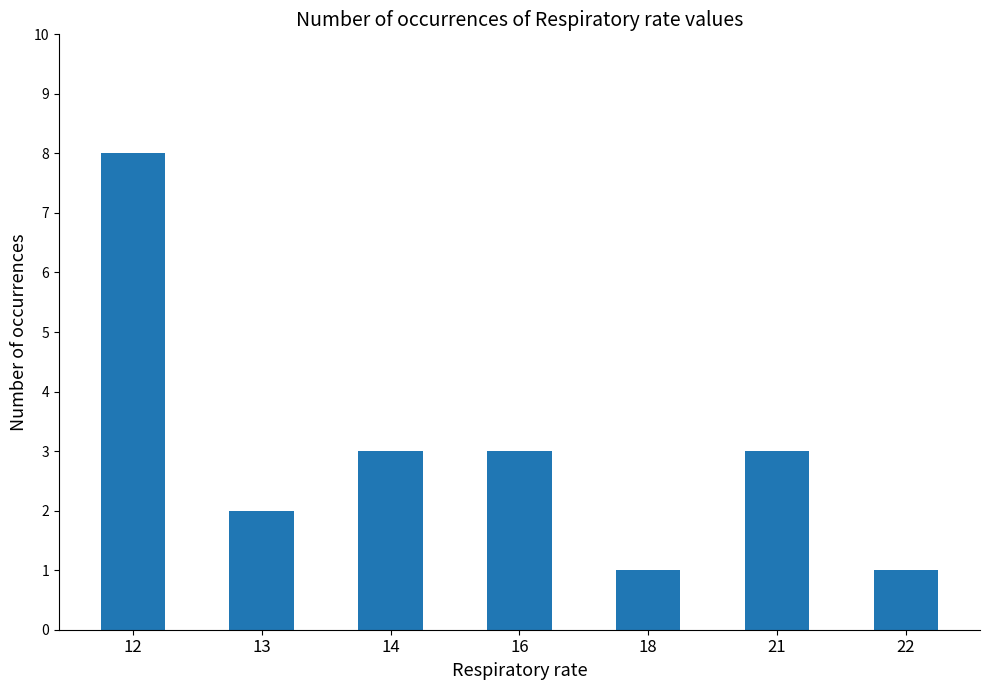

Reading left to right, extract all data points from this chart.

8	2	3	3	1	3	1